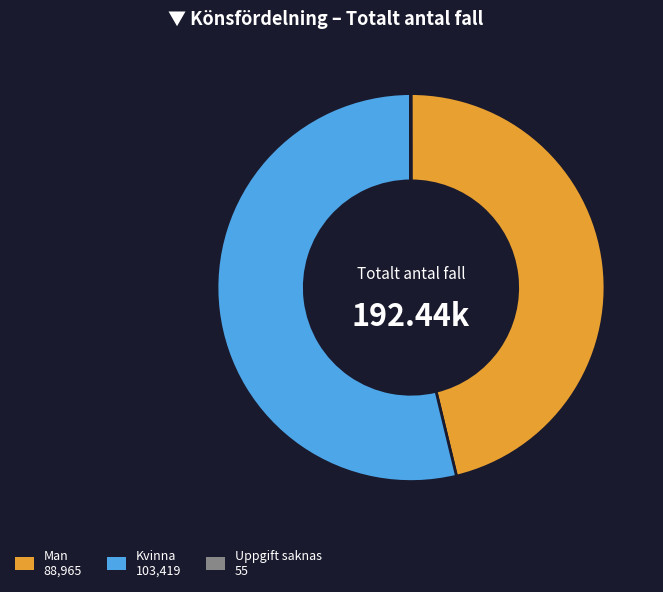

Which has a higher value, Kvinna or Man?

Kvinna